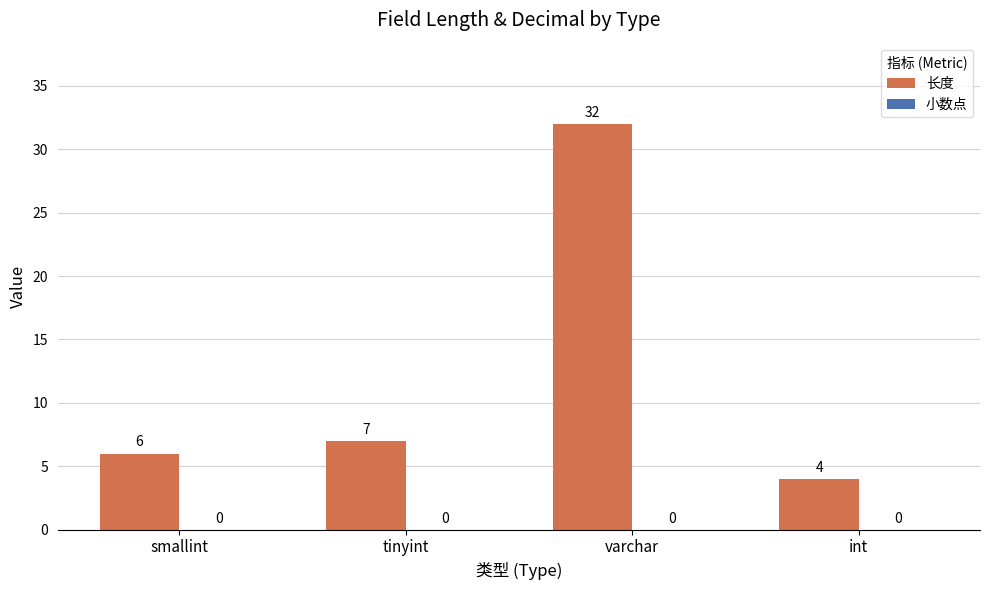

True or false: the data shows 7 at tinyint.

True